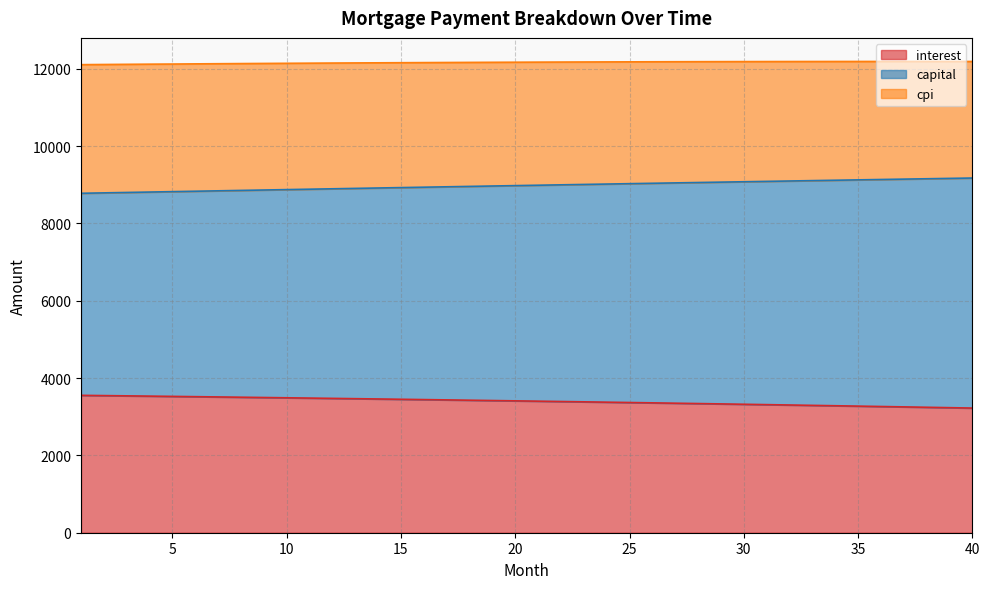

At which label is capital closest to 8976?

20